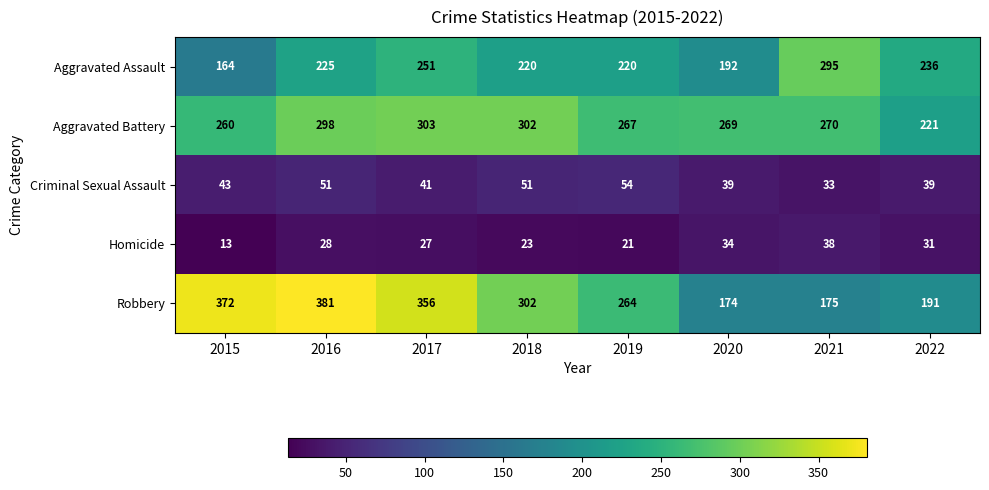

List the series in order of their peak value, highest first.

Robbery, Aggravated Battery, Aggravated Assault, Criminal Sexual Assault, Homicide